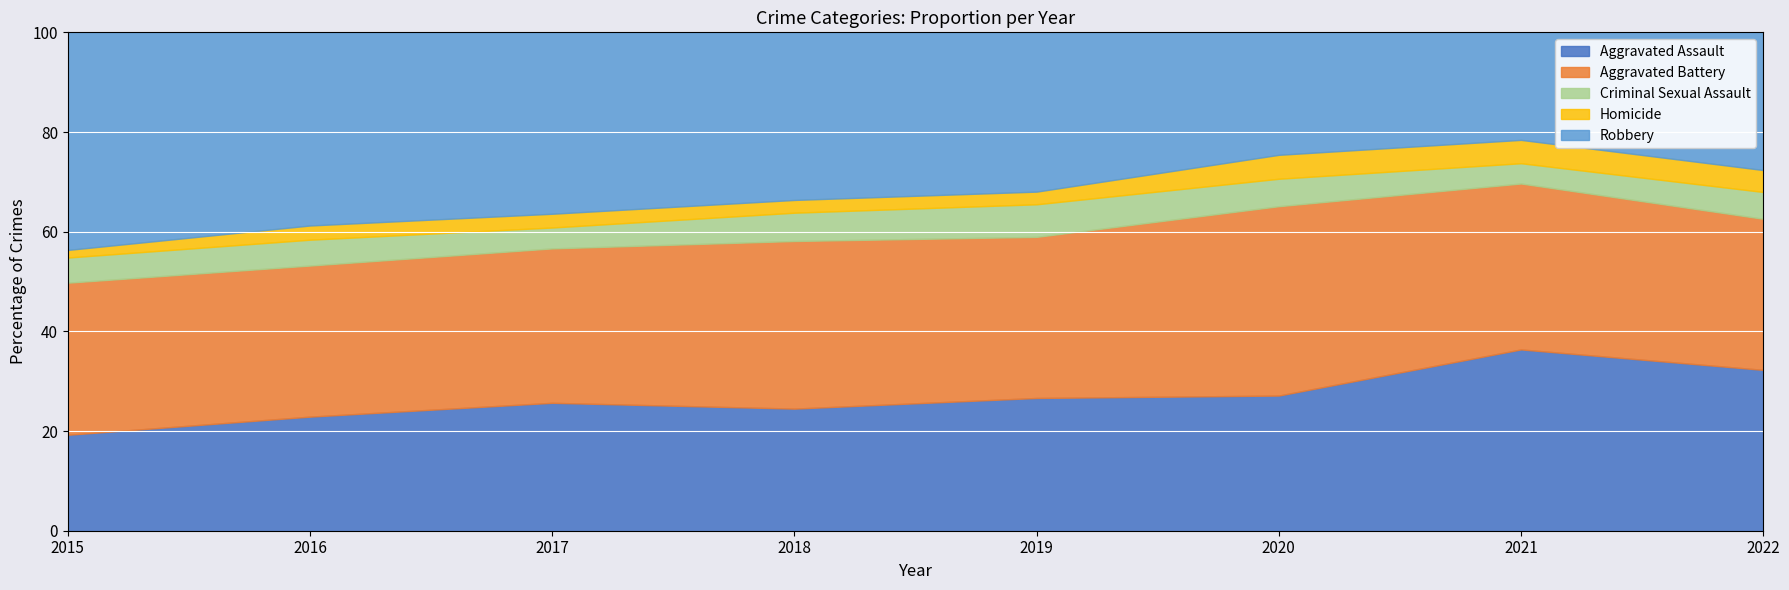

How many data points in Robbery are less than 302?

4